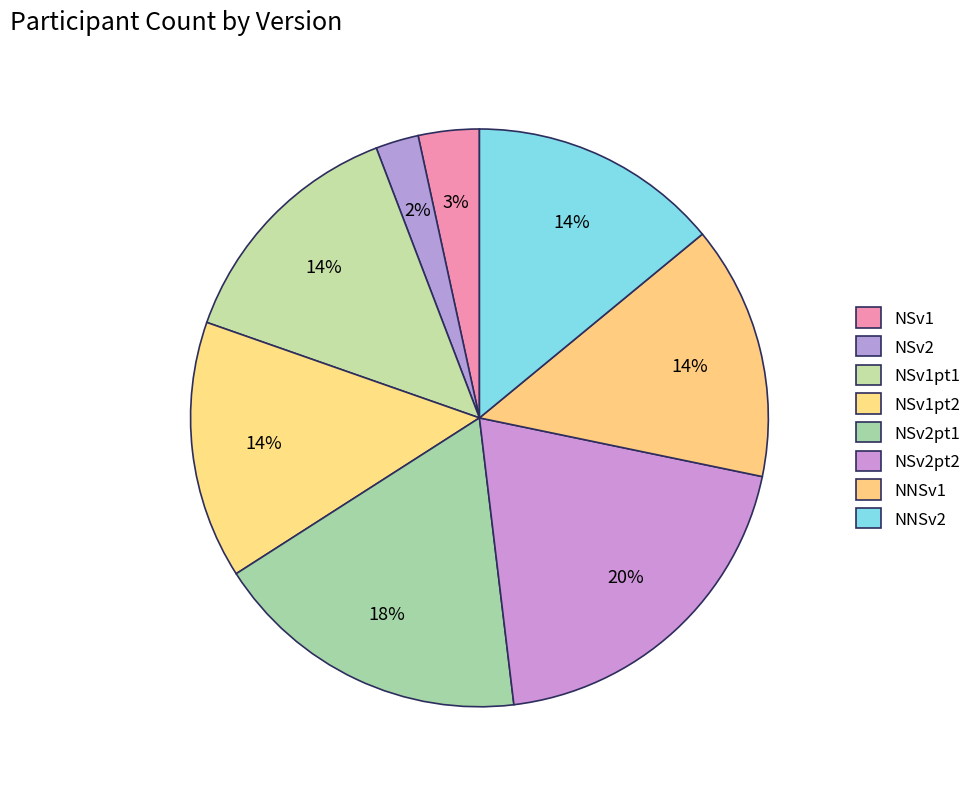

Does NNSv1 account for over 50% of the chart?

No